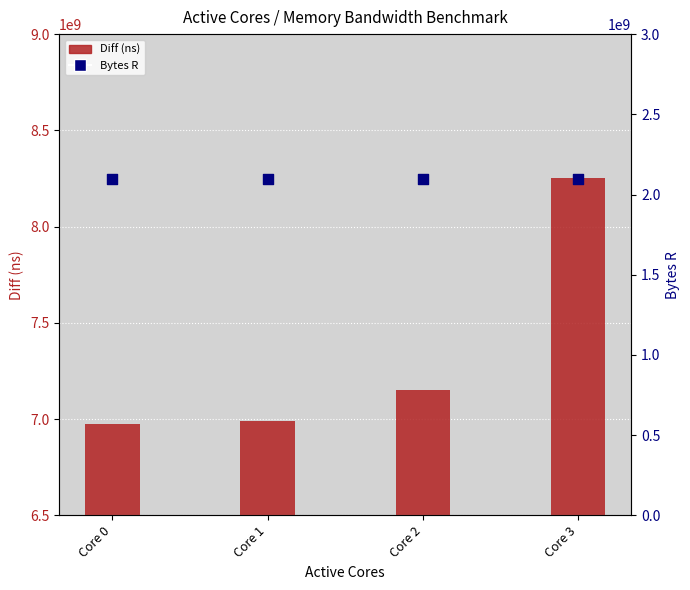

Which series has the widest spread of Y values?

Diff (ns)